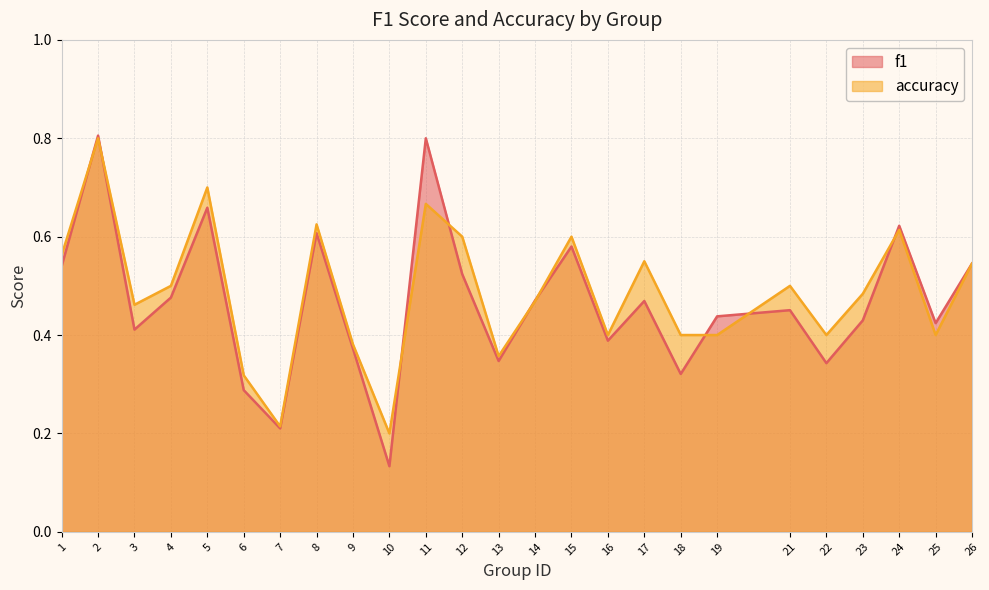

Reading left to right, list all the values displayed in this chart.

f1: 1=0.5	2=0.8	3=0.4	4=0.5	5=0.7	6=0.3	7=0.2	8=0.6	9=0.4	10=0.1	11=0.8	12=0.5	13=0.3	14=0.5	15=0.6	16=0.4	17=0.5	18=0.3	19=0.4	21=0.5	22=0.3	23=0.4	24=0.6	25=0.4	26=0.5
accuracy: 1=0.6	2=0.8	3=0.5	4=0.5	5=0.7	6=0.3	7=0.2	8=0.6	9=0.4	10=0.2	11=0.7	12=0.6	13=0.4	14=0.5	15=0.6	16=0.4	17=0.6	18=0.4	19=0.4	21=0.5	22=0.4	23=0.5	24=0.6	25=0.4	26=0.5